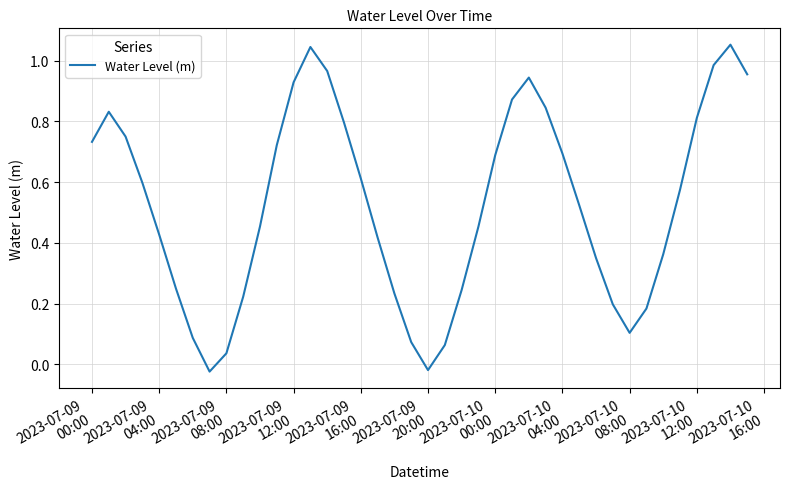

Reading left to right, what are all the values shown in this chart?

0.7	0.8	0.8	0.6	0.4	0.2	0.1	-0.0	0.0	0.2	0.5	0.7	0.9	1.0	1.0	0.8	0.6	0.4	0.2	0.1	-0.0	0.1	0.2	0.5	0.7	0.9	0.9	0.8	0.7	0.5	0.3	0.2	0.1	0.2	0.4	0.6	0.8	1.0	1.1	1.0